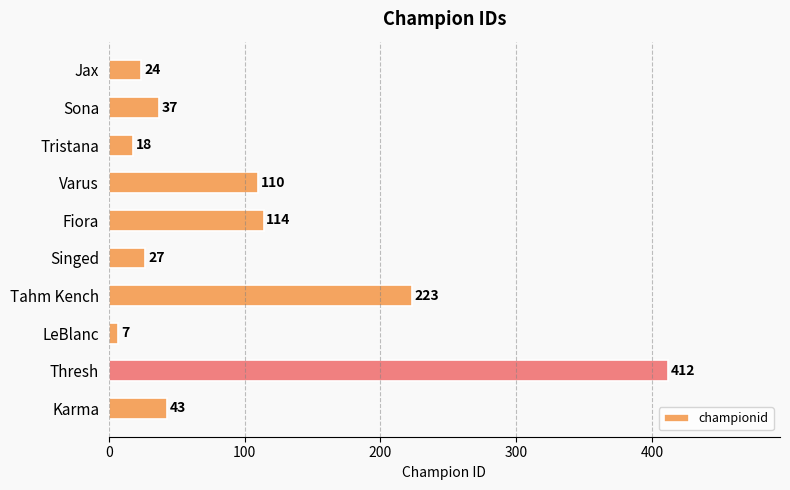

At which category does the chart reach its minimum across all series?

LeBlanc